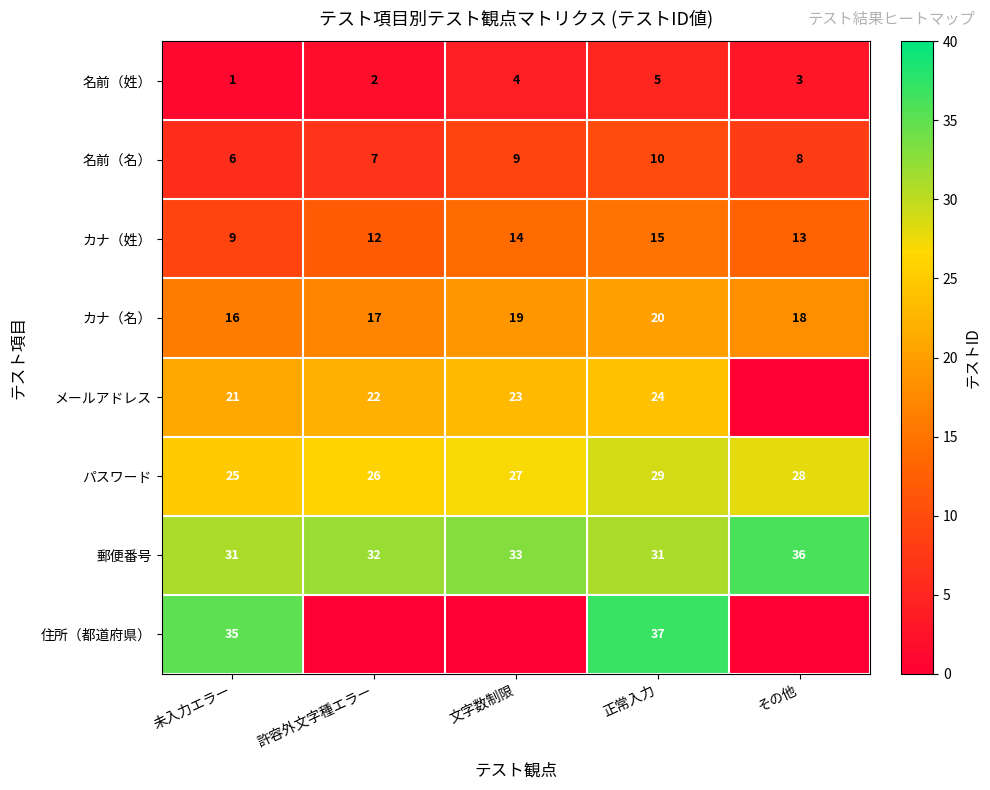

Count the number of categories in the chart.

5